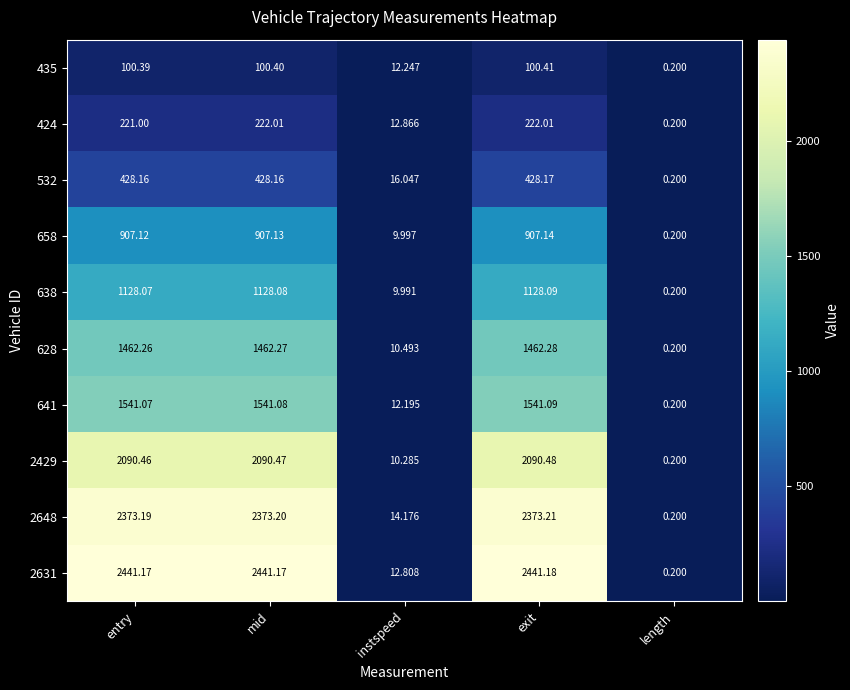

At how many categories does at least one series exceed 2018?

3